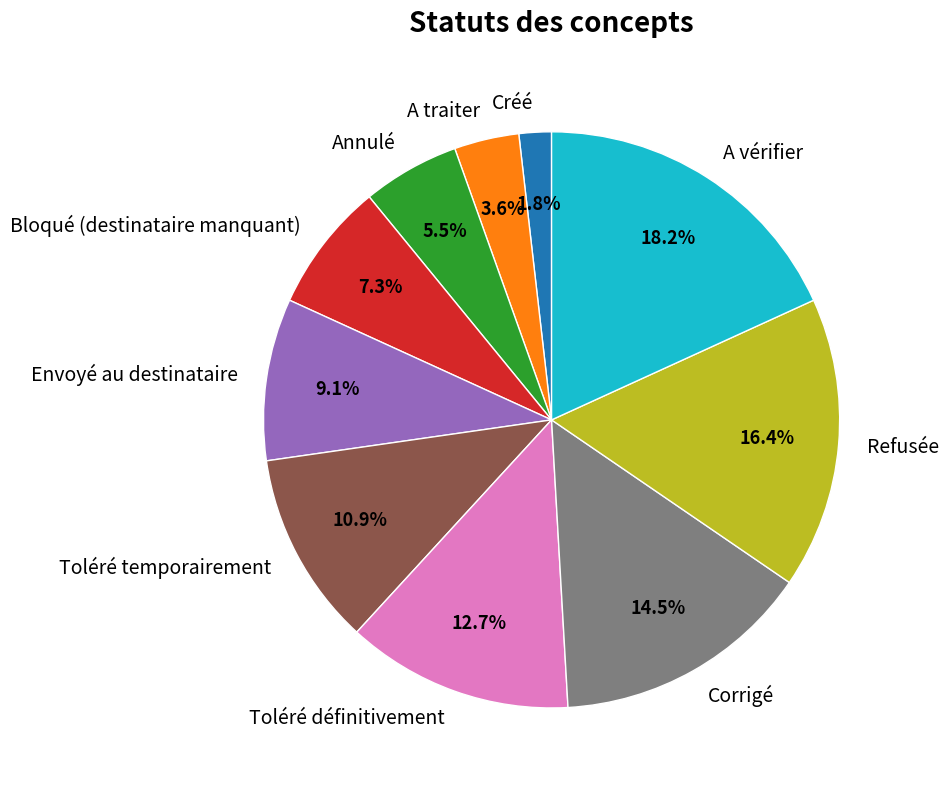

Approximately how many times larger is the value at Refusée compared to Envoyé au destinataire?

1.8